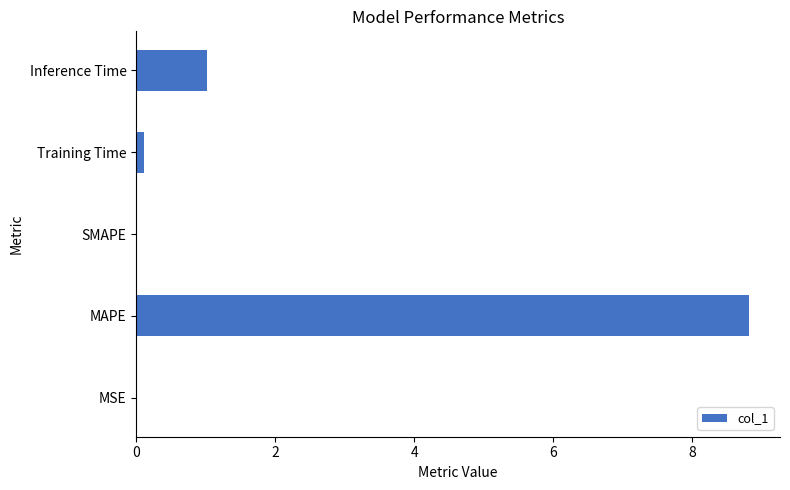

Which label corresponds to the largest value in the chart?

MAPE